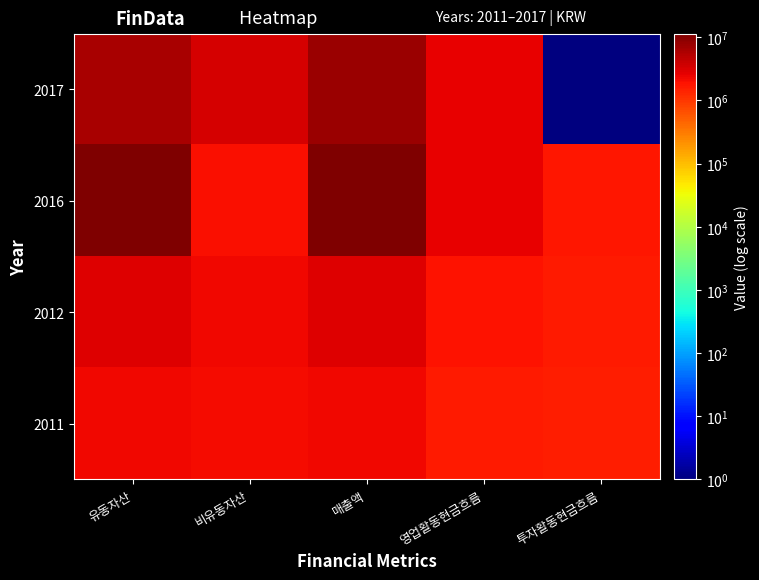

Reading left to right, extract all data points from this chart.

2017: 유동자산=6278403	비유동자산=3300632	매출액=7466429	영업활동현금흐름=2644228	투자활동현금흐름=1
2016: 유동자산=11456704	비유동자산=2052540	매출액=11361014	영업활동현금흐름=2648352	투자활동현금흐름=1734369
2012: 유동자산=2904552	비유동자산=2286020	매출액=2900159	영업활동현금흐름=1912833	투자활동현금흐름=1613204
2011: 유동자산=2320056	비유동자산=2142004	매출액=2221032	영업활동현금흐름=1621763	투자활동현금흐름=1503721